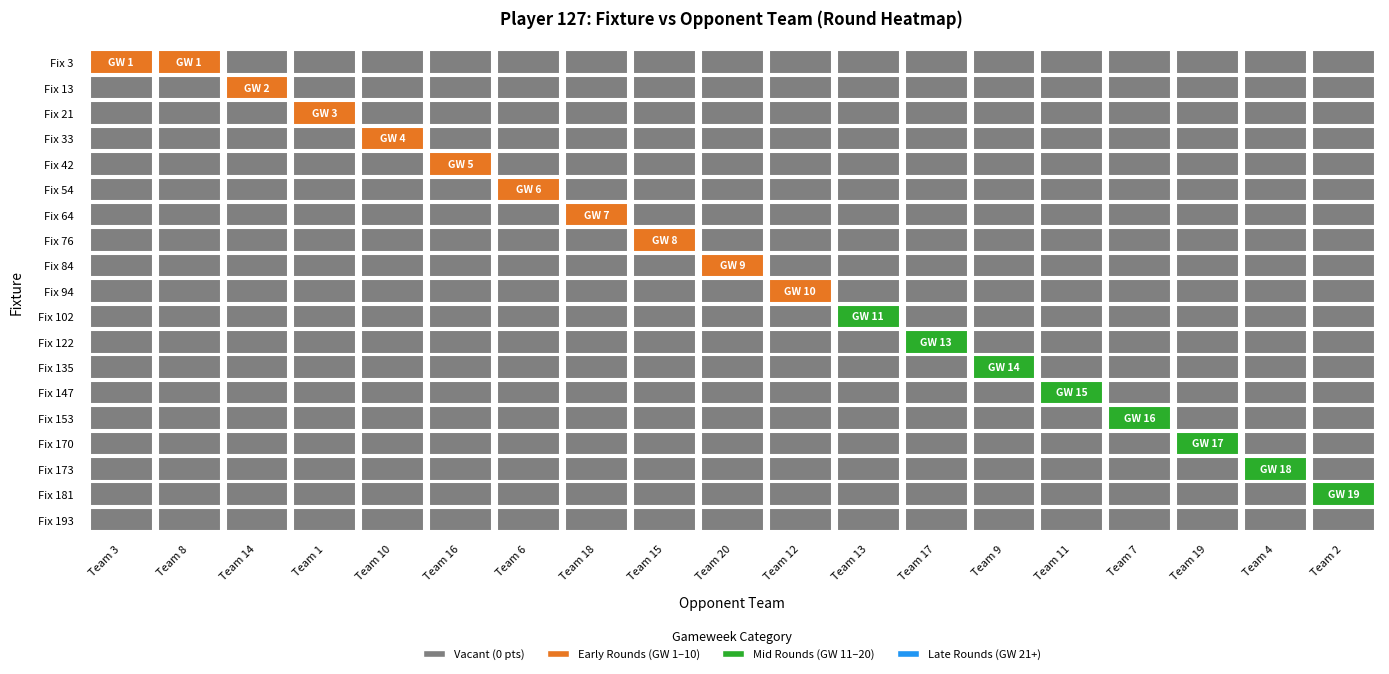

The 14 series shows -1 at 2. True or false?

False